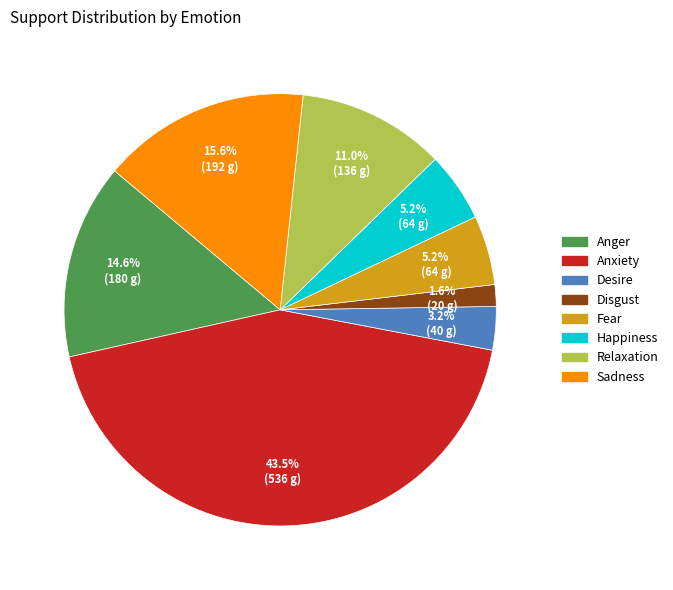

To the nearest percent, what is the difference between the largest and smallest slice percentages?

42%